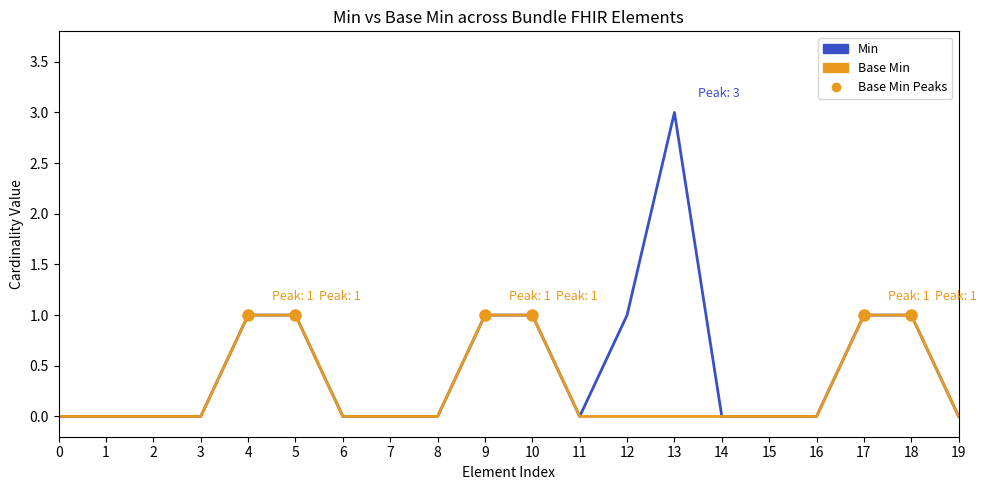

Reading right to left, list all the values displayed in this chart.

Min: 19=0	18=1	17=1	16=0	15=0	14=0	13=3	12=1	11=0	10=1	9=1	8=0	7=0	6=0	5=1	4=1	3=0	2=0	1=0	0=0
Base Min: 19=0	18=1	17=1	16=0	15=0	14=0	13=0	12=0	11=0	10=1	9=1	8=0	7=0	6=0	5=1	4=1	3=0	2=0	1=0	0=0